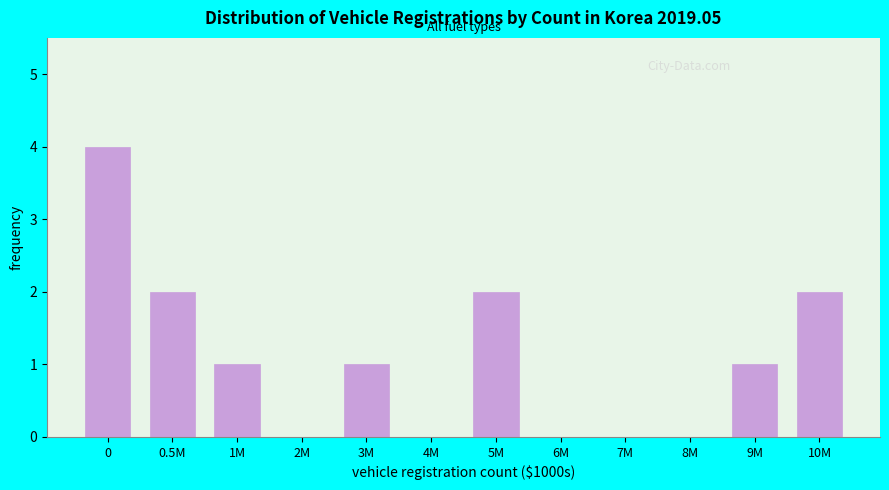

Reading left to right, list all the values displayed in this chart.

0=4	0.5M=2	1M=1	2M=0	3M=1	4M=0	5M=2	6M=0	7M=0	8M=0	9M=1	10M=2